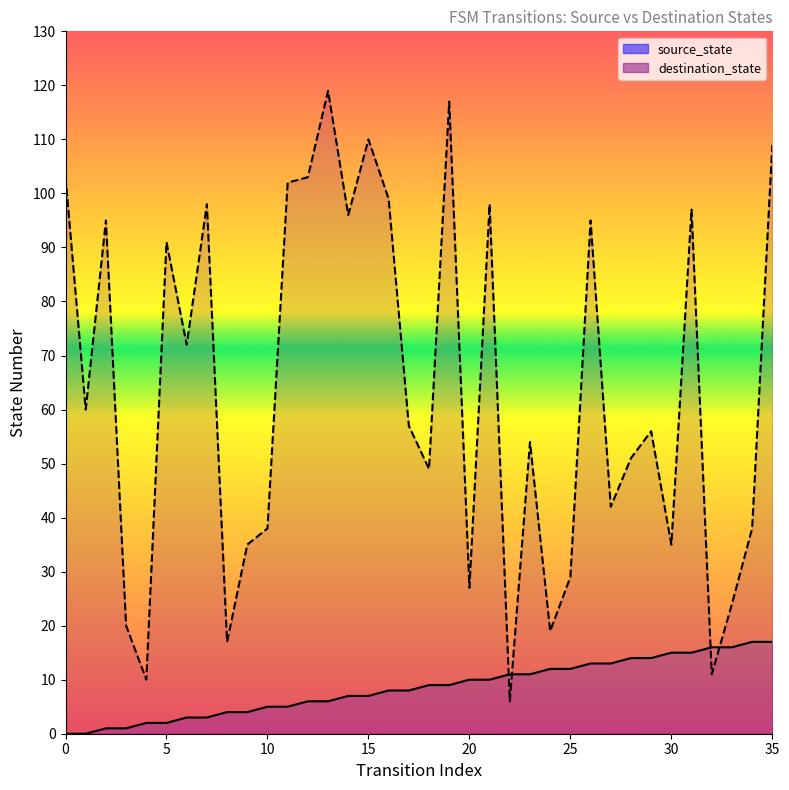

What value does the source_state series have at 34, to the nearest 10?

20